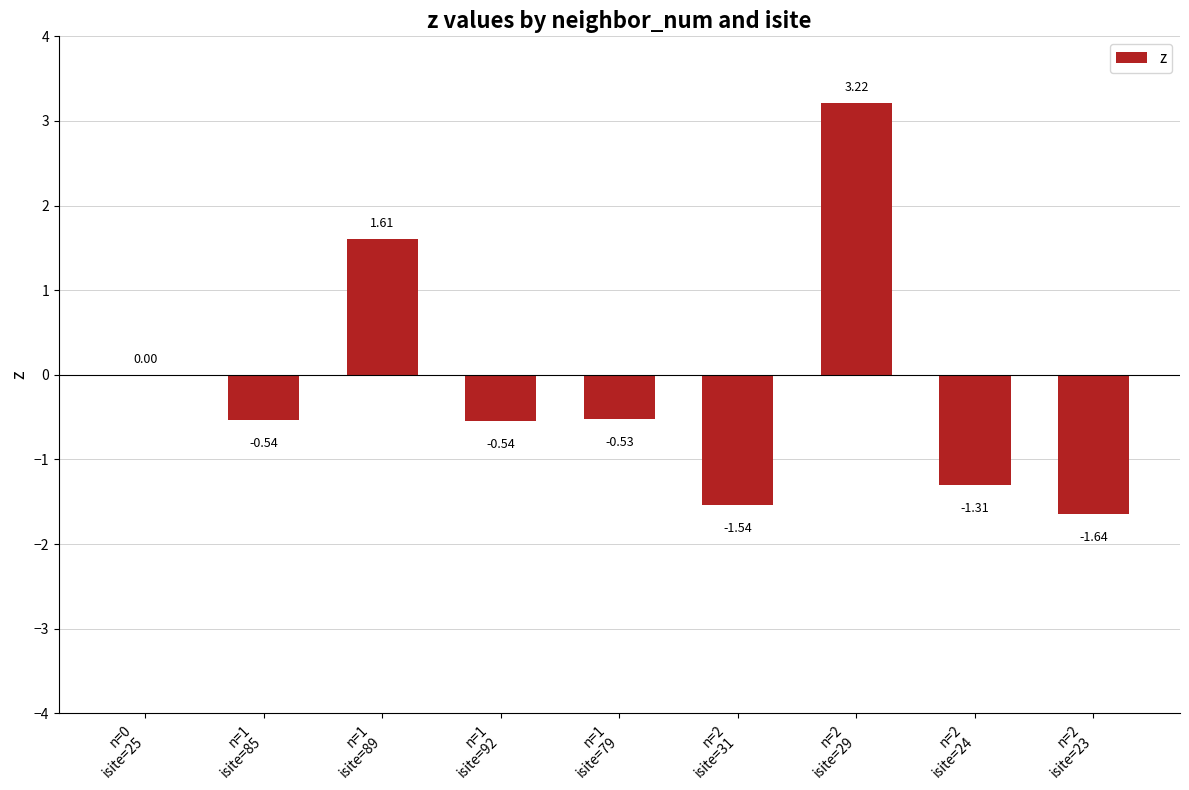

The chart shows a value of -0.4 at n=1
isite=92. True or false?

False